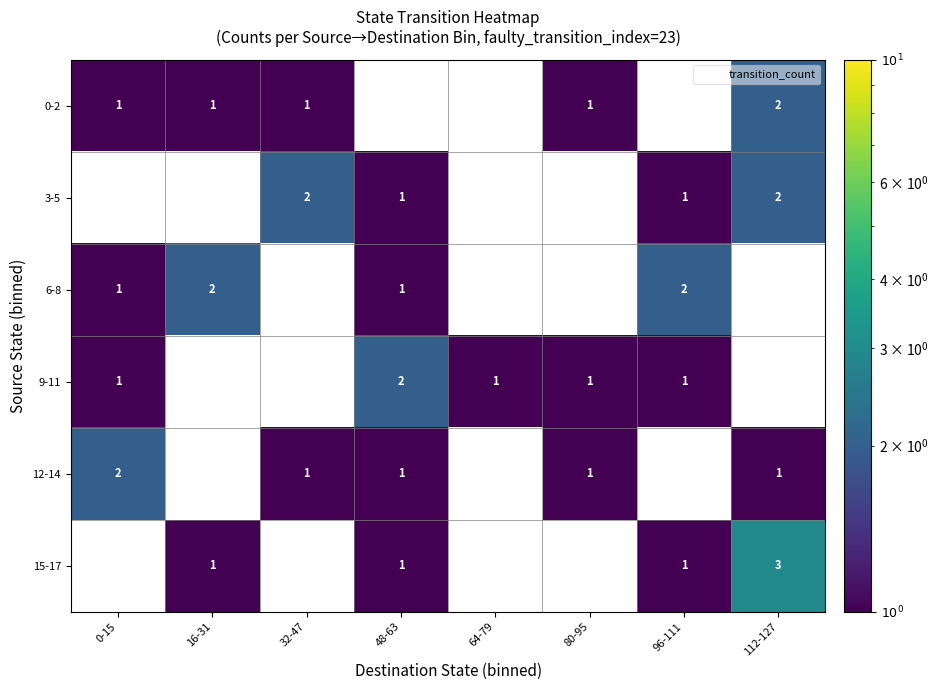

Is it true that 9-11 equals -1 at 16-31?

False